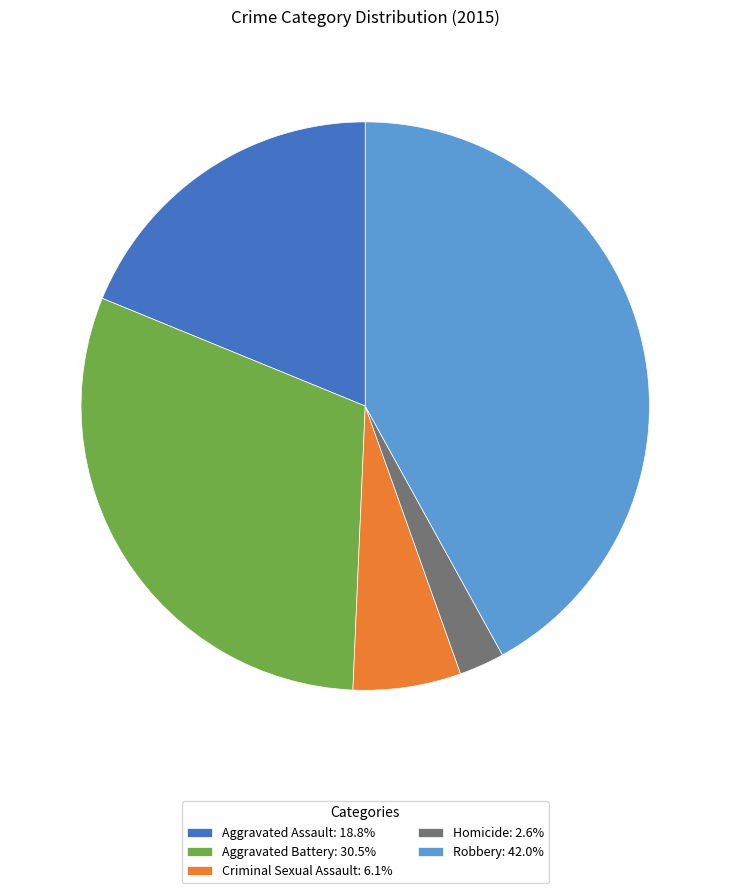

Rank the categories by value from highest to lowest.

Robbery, Aggravated Battery, Aggravated Assault, Criminal Sexual Assault, Homicide